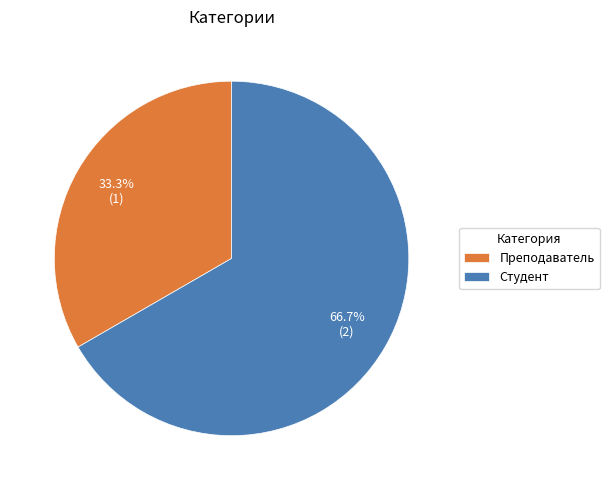

To the nearest percent, what percentage of the pie is Студент?

67%